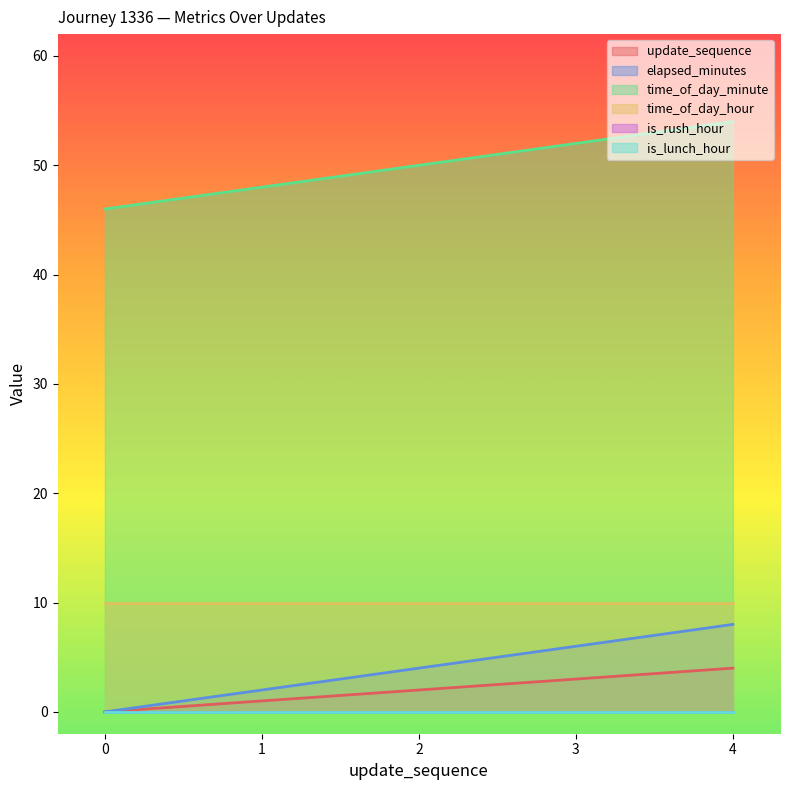

Does the chart display data point markers on the line(s)?

No